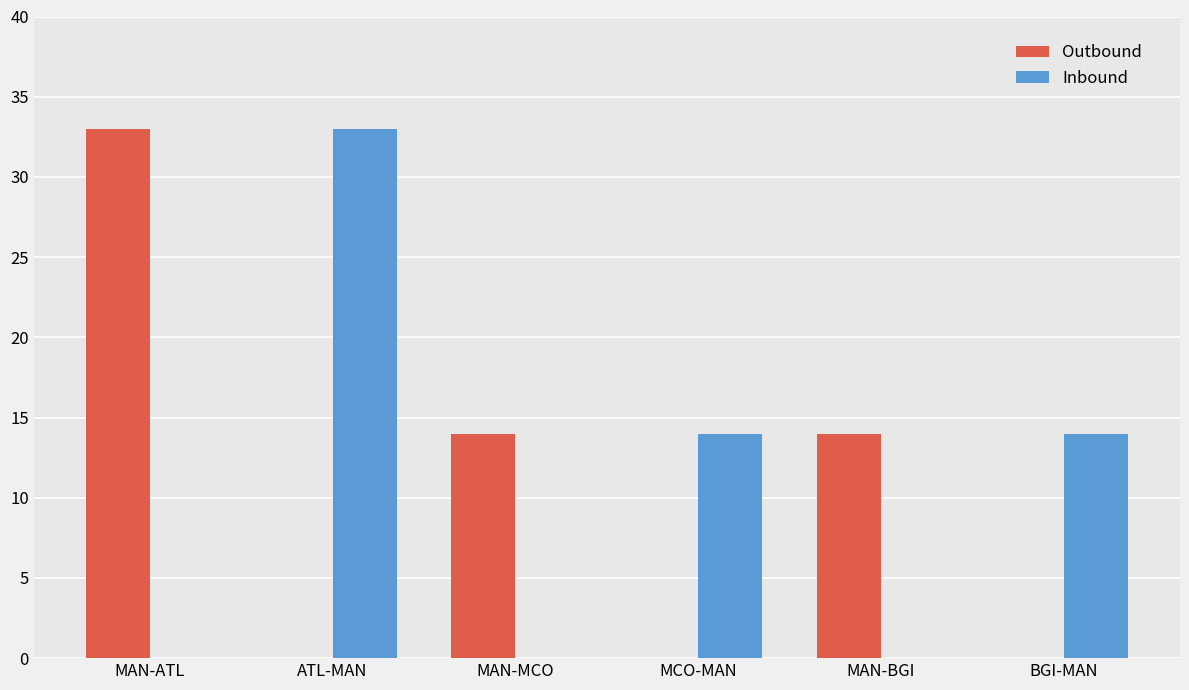

True or false: Inbound has a value of 0 at MAN-MCO.

True